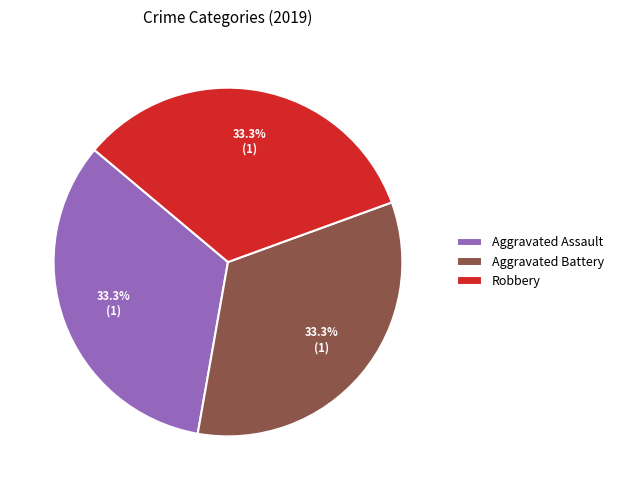

Is Aggravated Assault the majority of the pie?

No